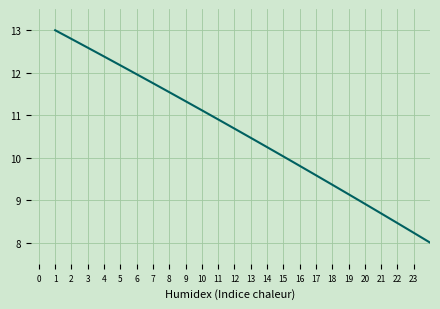

What is the smallest value displayed?

8.0